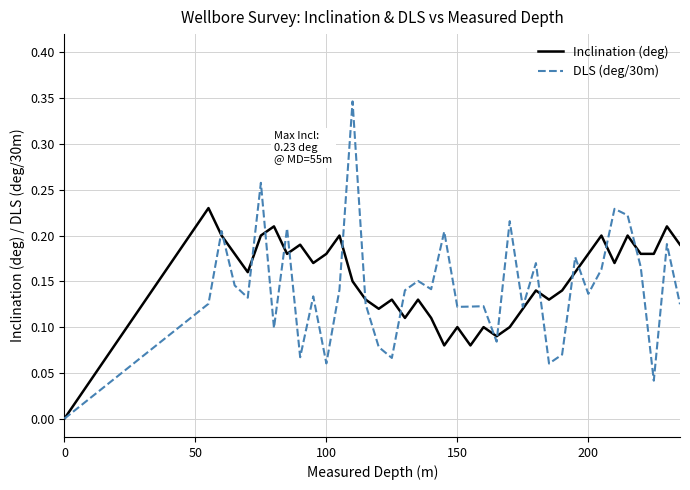

Which series has the largest range (max minus min)?

DLS (deg/30m)